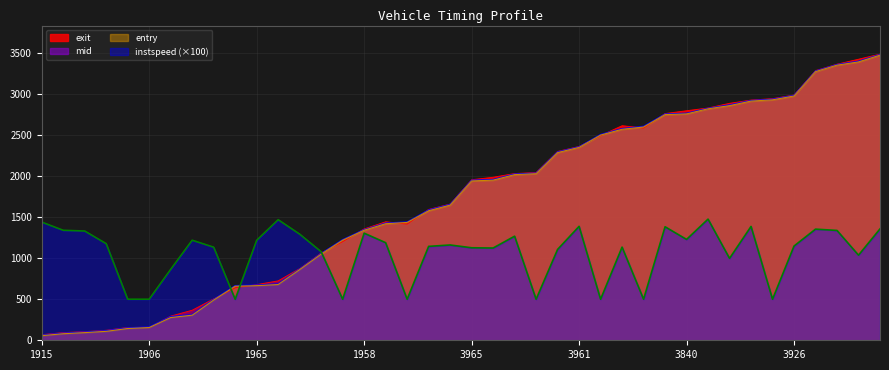

True or false: entry and mid intersect in this chart.

False